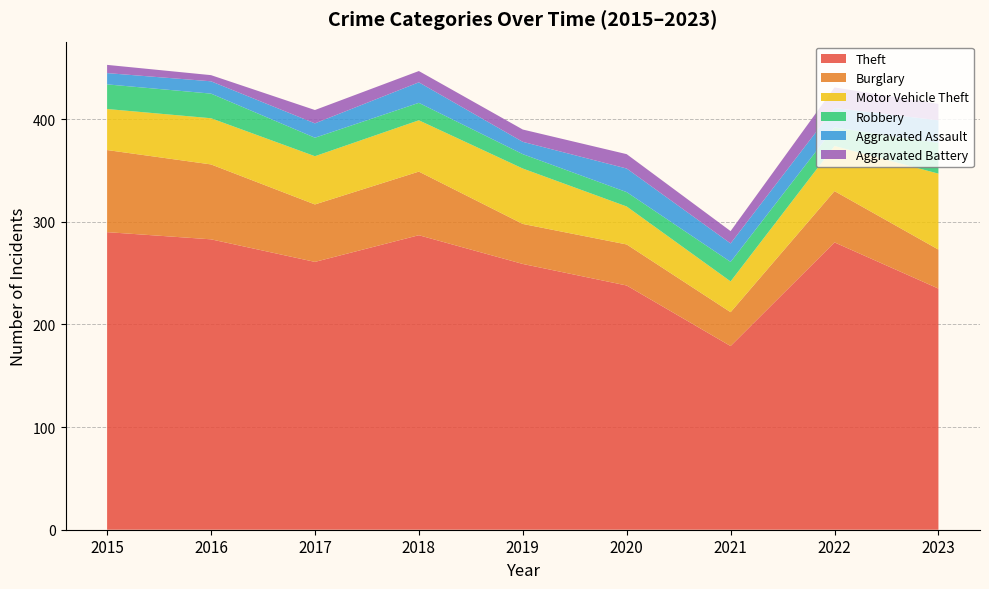

Reading right to left, transcribe all the data shown in this chart.

Theft: 2023=235	2022=280	2021=179	2020=238	2019=259	2018=287	2017=261	2016=283	2015=290
Burglary: 2023=38	2022=50	2021=33	2020=40	2019=39	2018=62	2017=56	2016=73	2015=80
Motor Vehicle Theft: 2023=74	2022=44	2021=30	2020=37	2019=54	2018=50	2017=47	2016=45	2015=40
Robbery: 2023=30	2022=18	2021=19	2020=14	2019=14	2018=17	2017=18	2016=24	2015=24
Aggravated Assault: 2023=22	2022=19	2021=18	2020=23	2019=12	2018=20	2017=14	2016=12	2015=11
Aggravated Battery: 2023=16	2022=20	2021=12	2020=14	2019=12	2018=11	2017=13	2016=6	2015=8